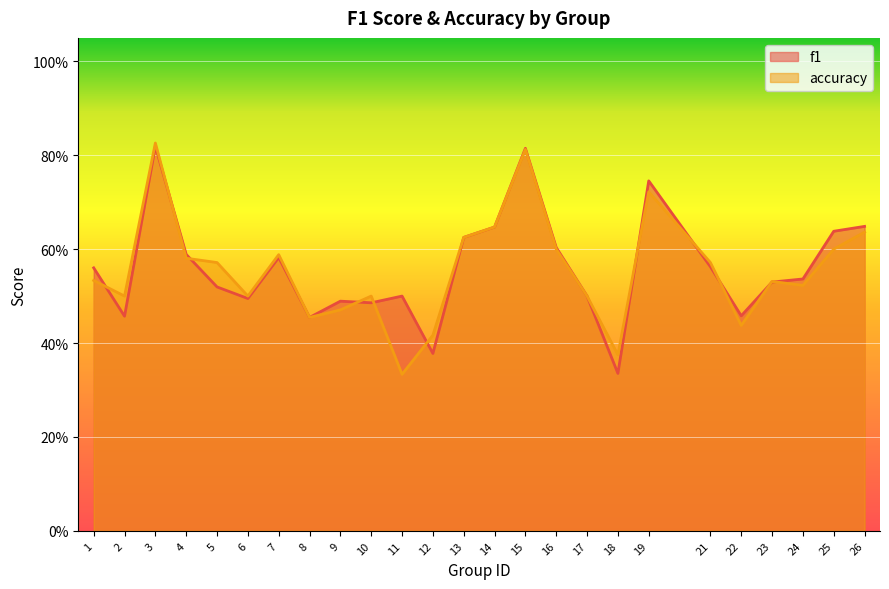

What is the difference between the maximum and minimum values in the accuracy series?

0.5